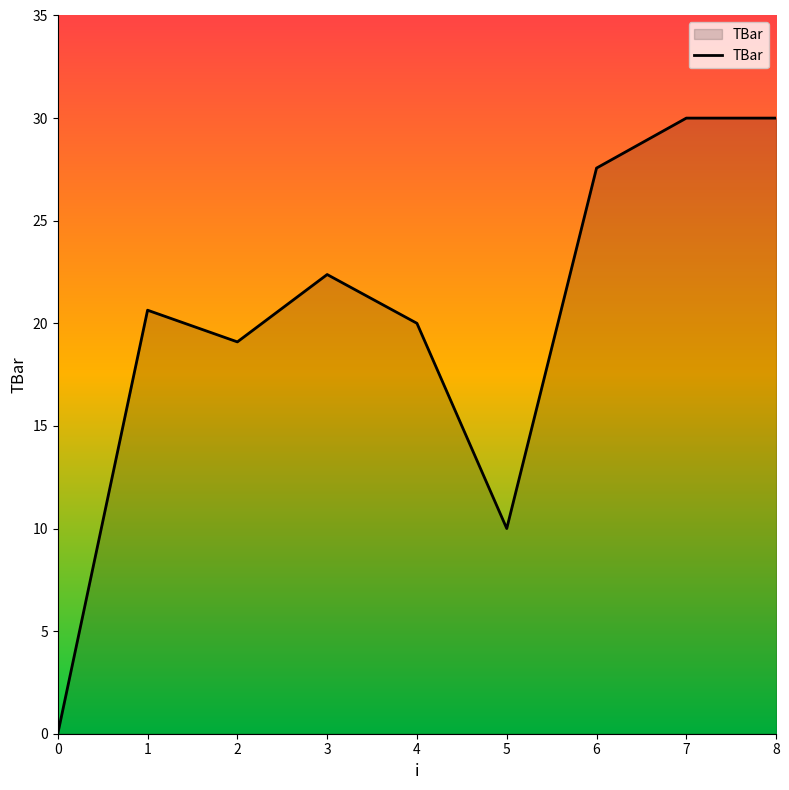

Where is the first local maximum?

1